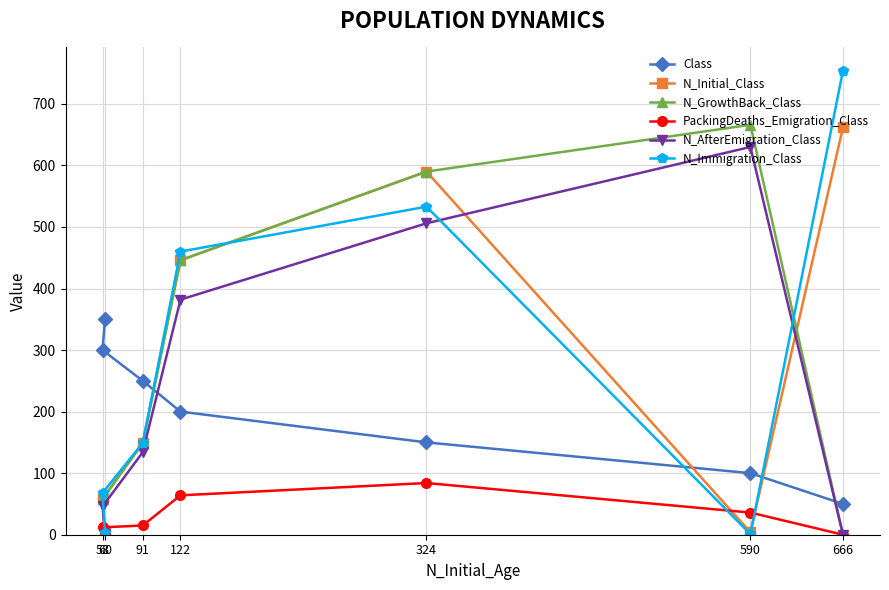

True or false: Class and N_Immigration_Class intersect in this chart.

True